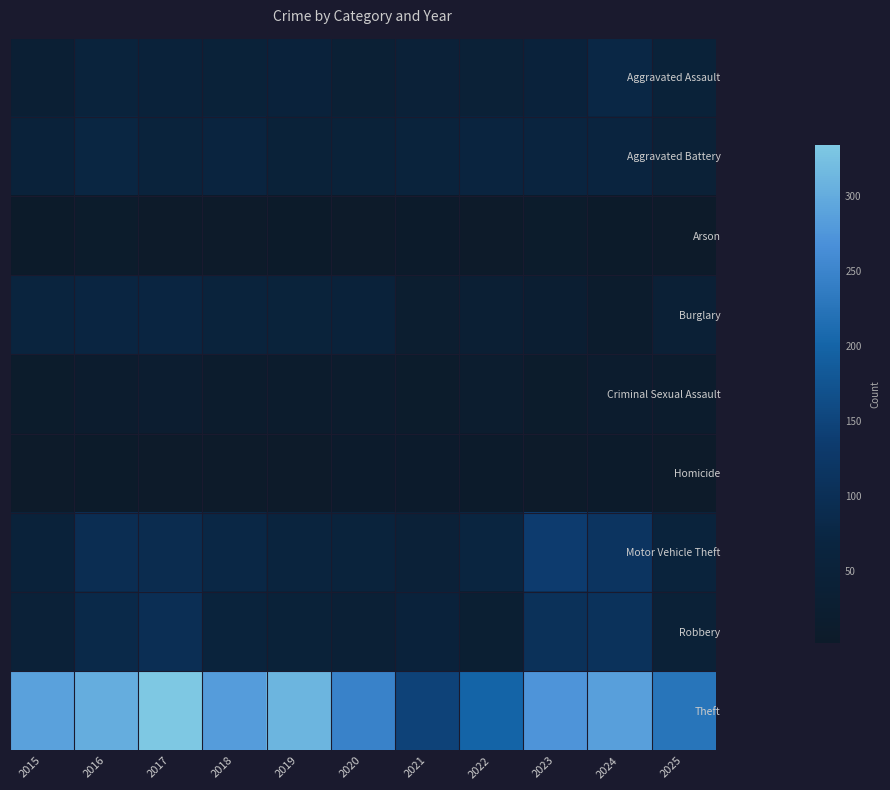

Which series has the largest total across all categories?

Theft